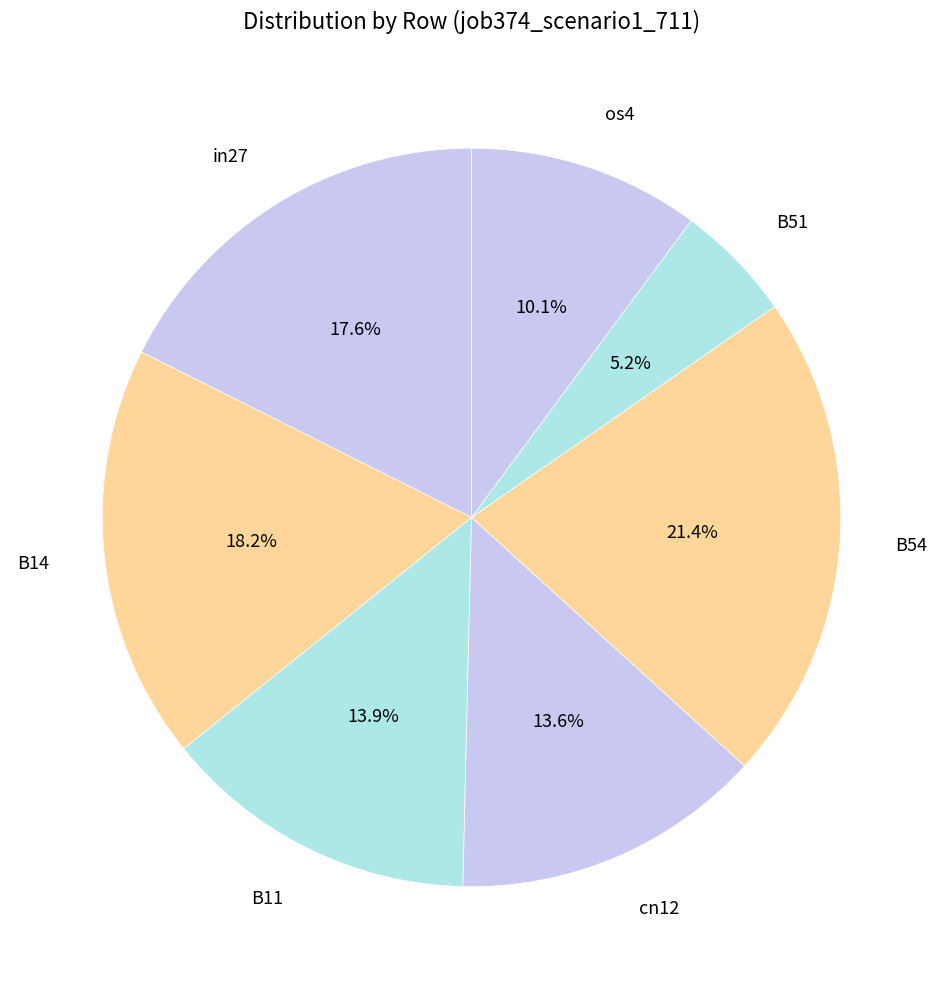

Between B51 and os4, which is larger?

os4